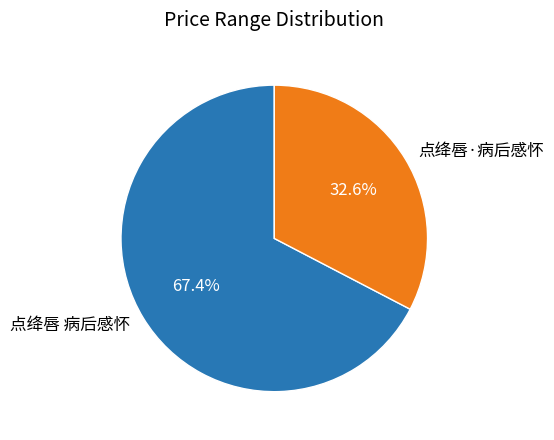

Does 点绛唇 病后感怀 represent more than half of the total?

Yes